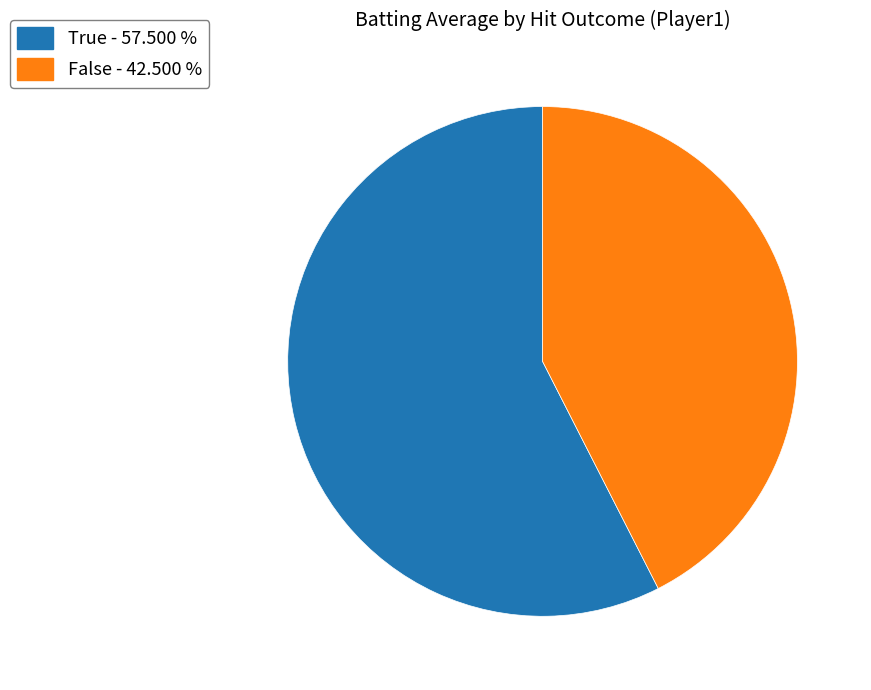

Count the number of slices in the pie.

2